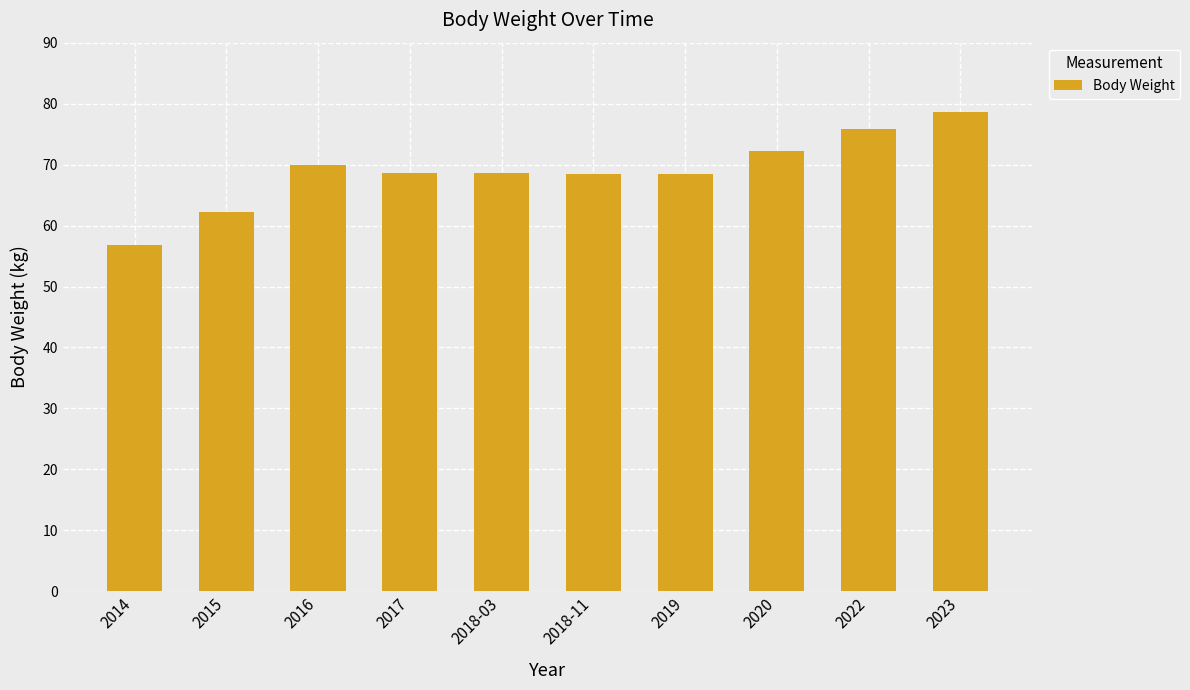

The chart shows a value of 114.6 at 2018-03. True or false?

False